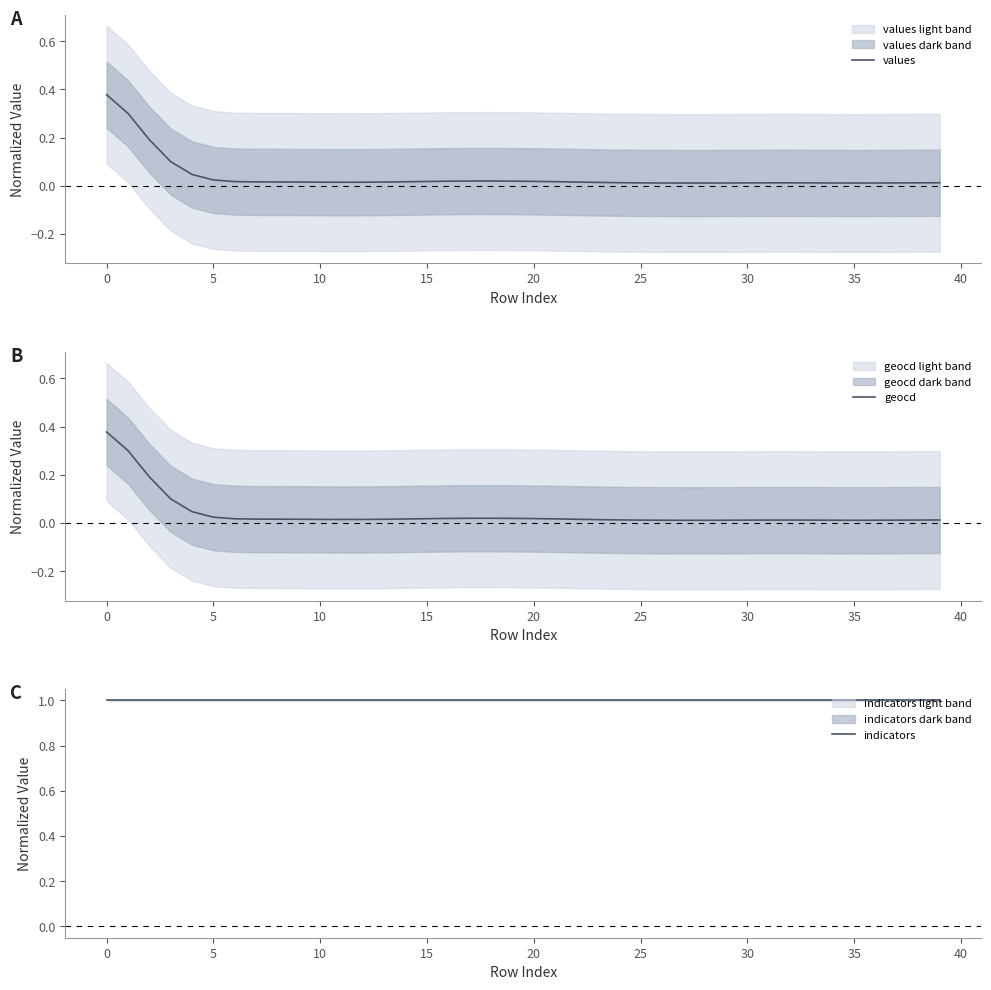

Rank the series by their maximum value, from lowest to highest.

values, geocd, indicators